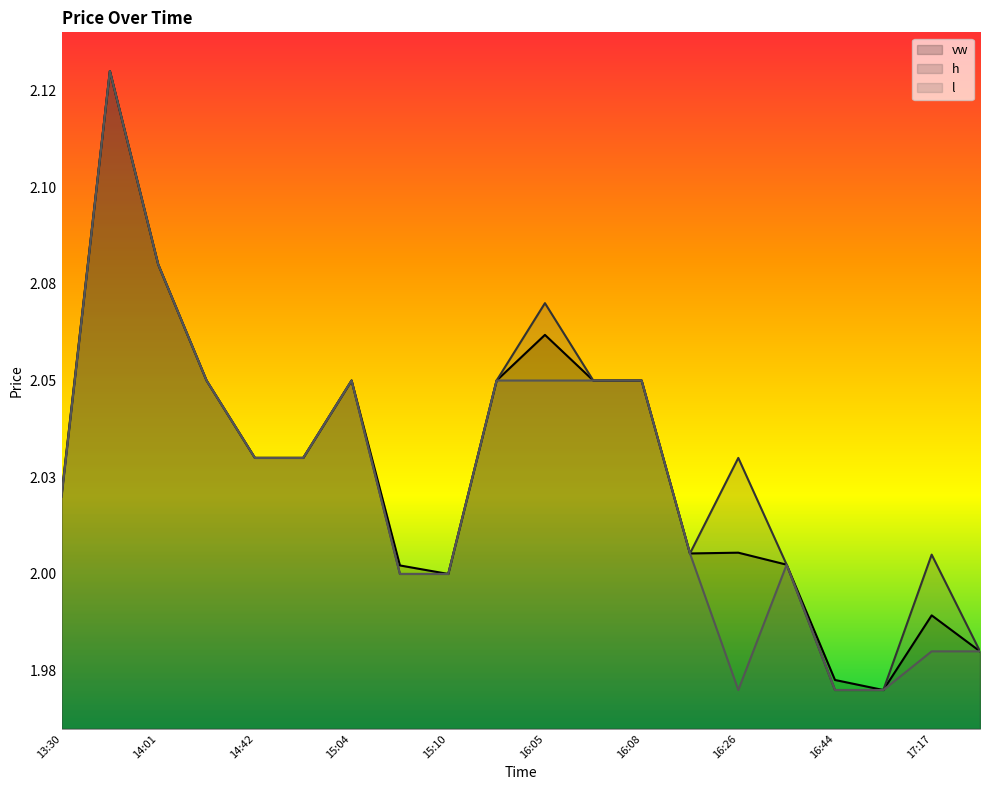

Which series has the largest total across all categories?

h